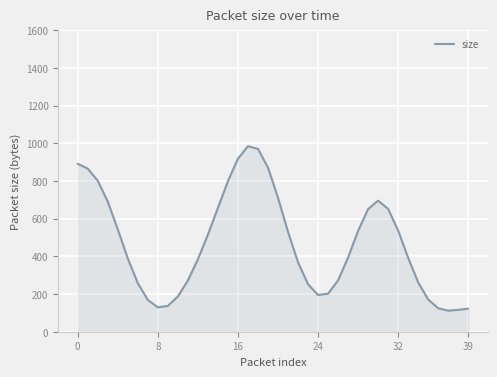

How many series are shown in this chart?

1